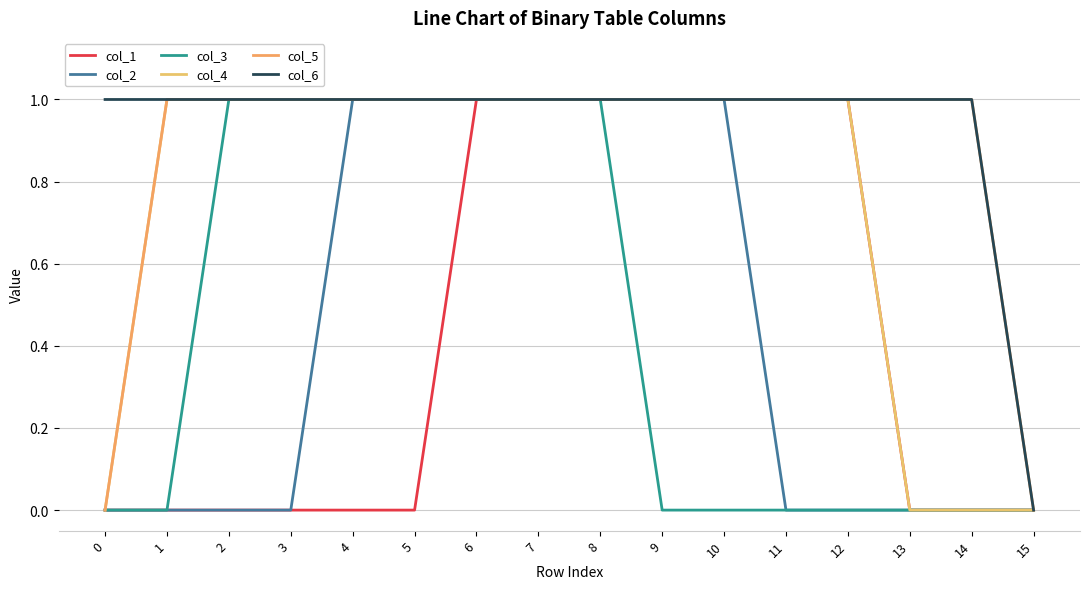

Reading left to right, list all the values displayed in this chart.

col_1: 0	0	0	0	0	0	1	1	1	1	1	1	1	0	0	0
col_2: 0	0	0	0	1	1	1	1	1	1	1	0	0	0	0	0
col_3: 0	0	1	1	1	1	1	1	1	0	0	0	0	0	0	0
col_4: 0	1	1	1	1	1	1	1	1	1	1	1	1	0	0	0
col_5: 0	1	1	1	1	1	1	1	1	1	1	1	1	1	1	0
col_6: 1	1	1	1	1	1	1	1	1	1	1	1	1	1	1	0